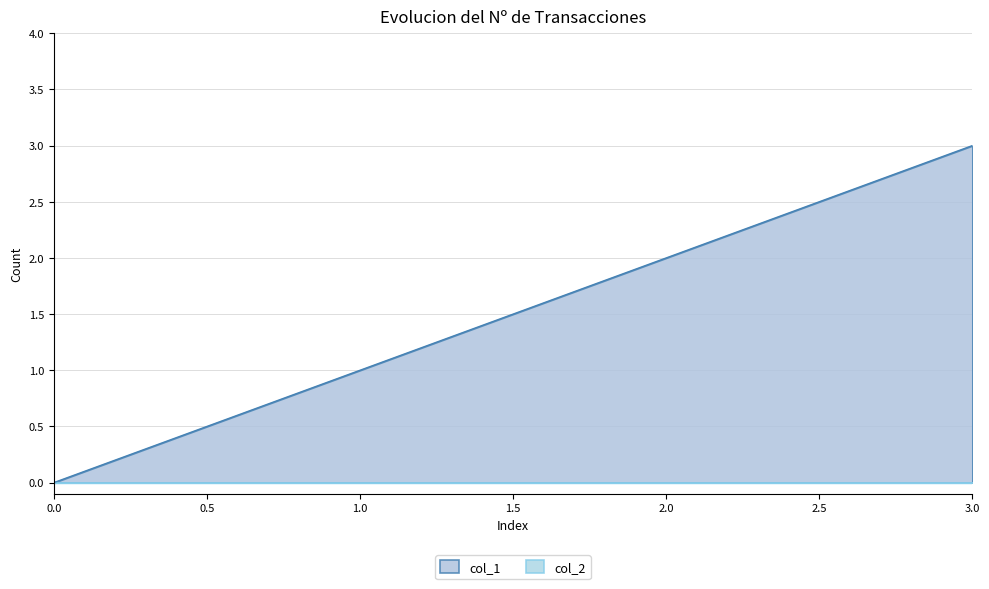

Rank the categories by value from highest to lowest.

3, 2, 1, 0